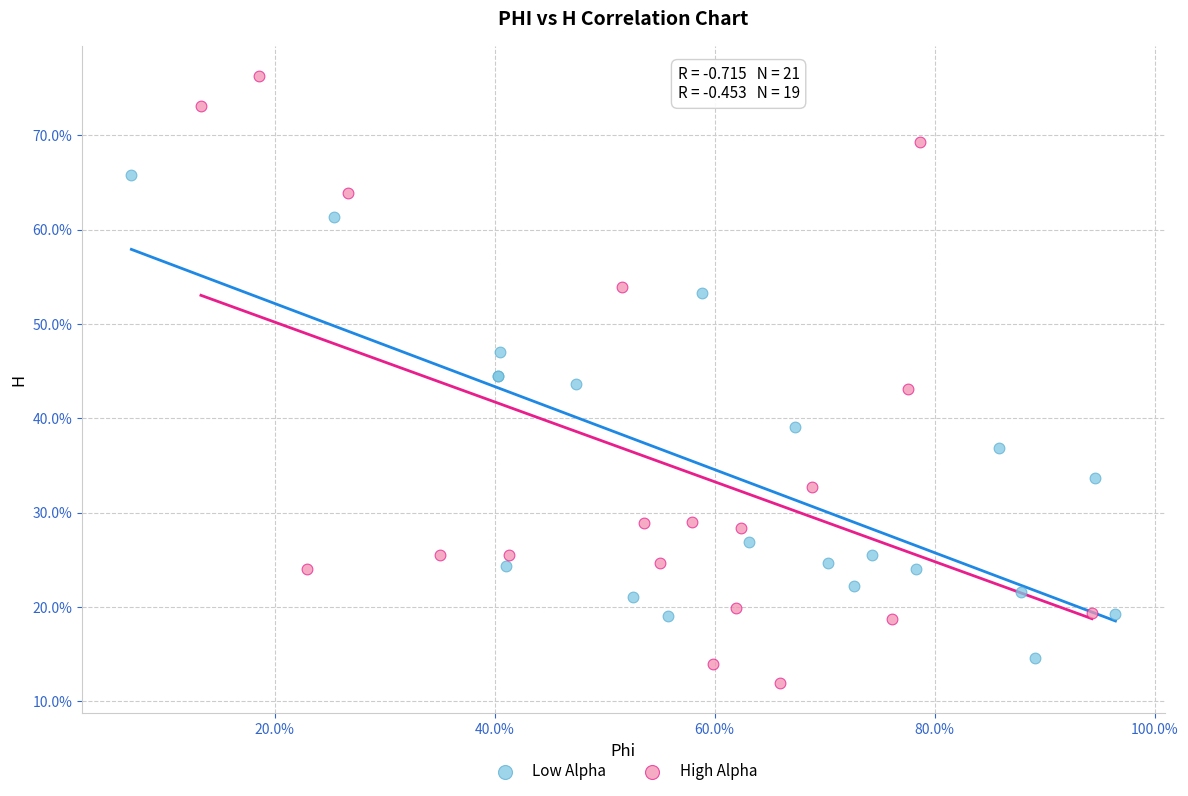

Which series has the largest Y range (max minus min)?

High Alpha